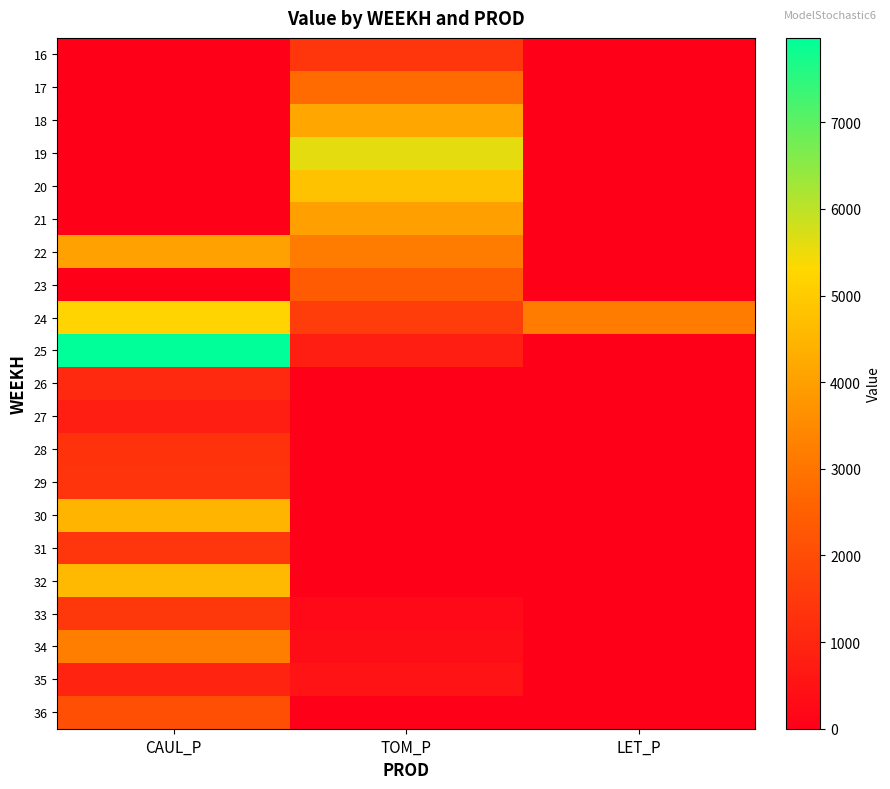

List the series in order of their peak value, lowest first.

27, 35, 26, 28, 29, 16, 31, 33, 36, 23, 17, 34, 21, 22, 18, 30, 32, 20, 24, 19, 25